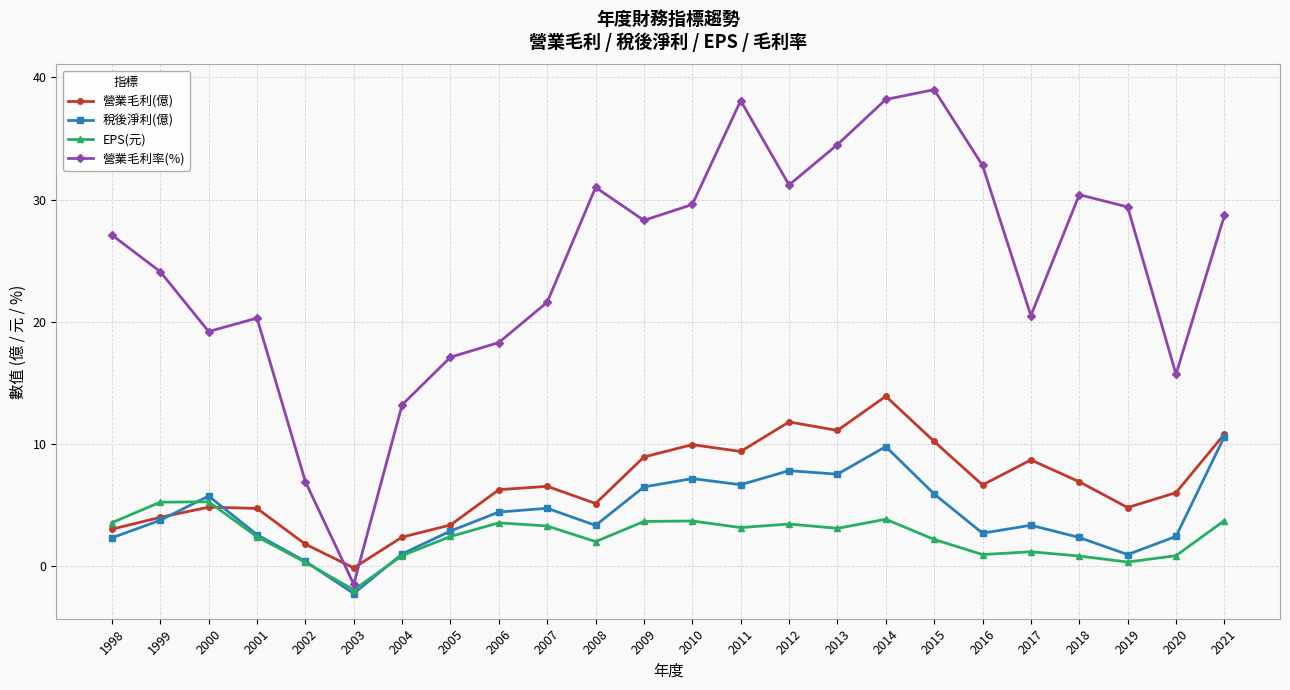

True or false: 營業毛利(億) has a value of 15.0 at 2021.

False